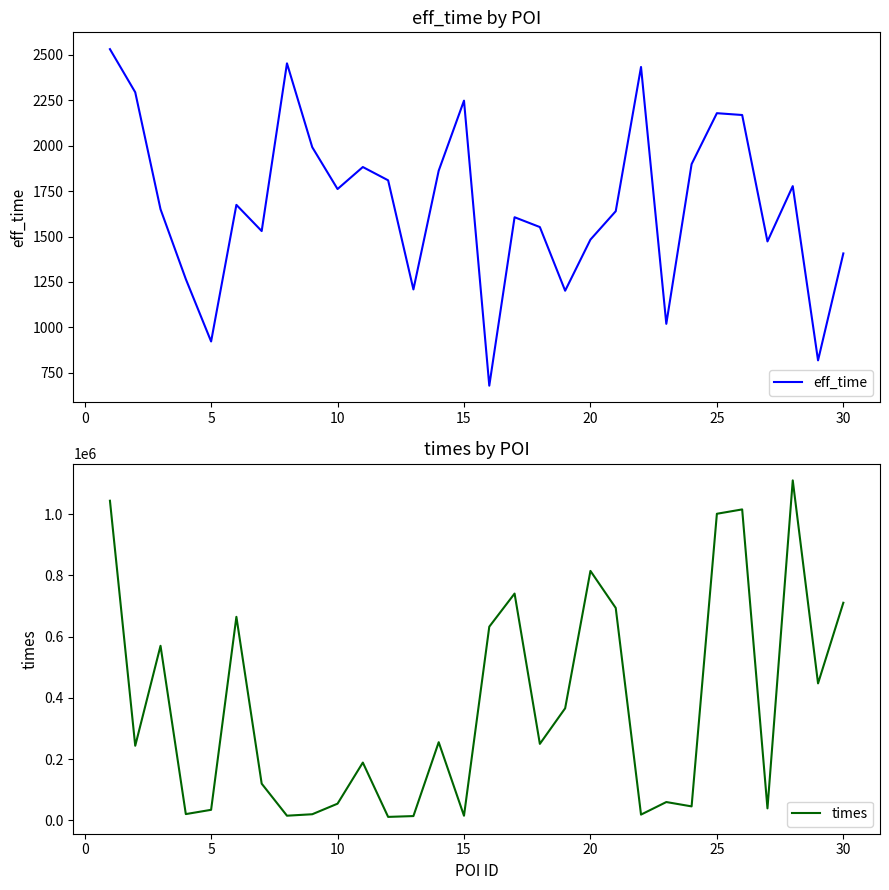

True or false: eff_time and times intersect in this chart.

False